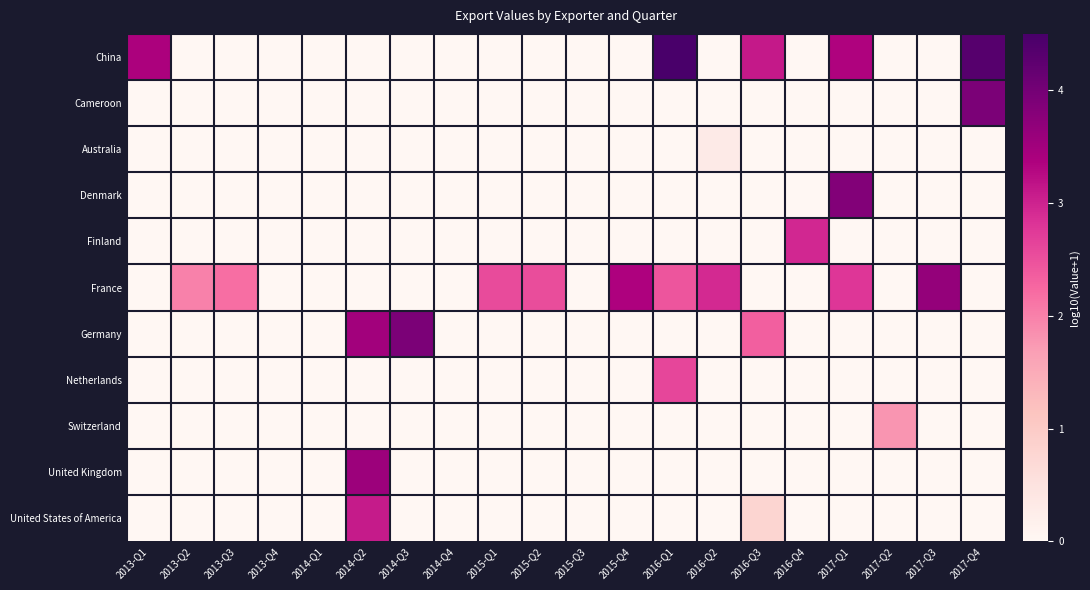

At how many categories does at least one series exceed 4?

2